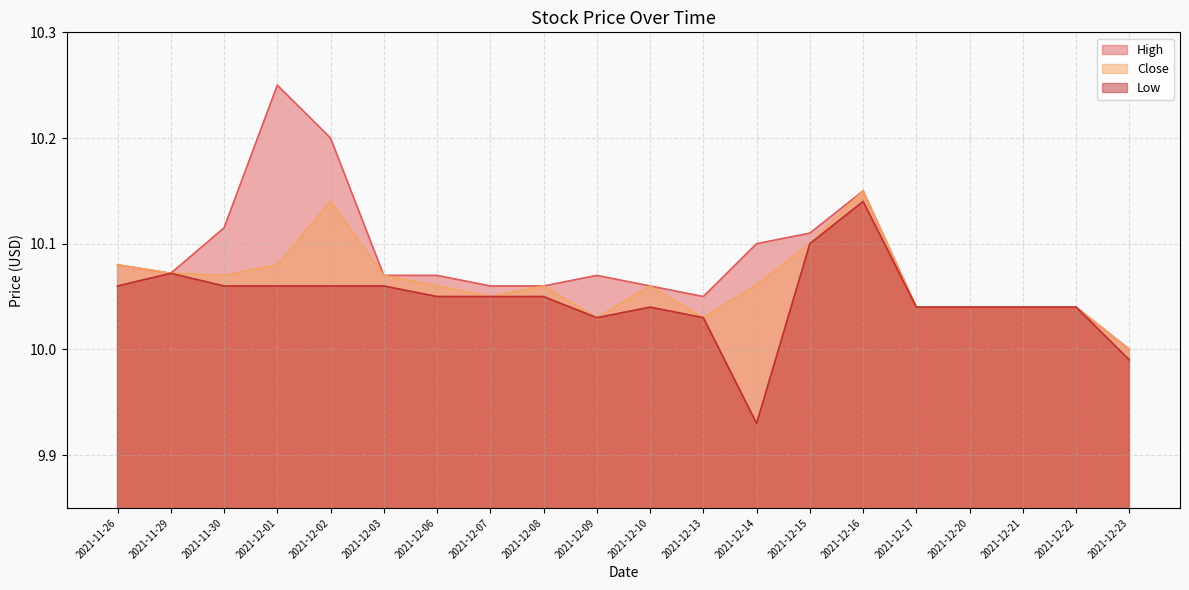

True or false: Low has a value of 14.1 at 2021-11-29.

False